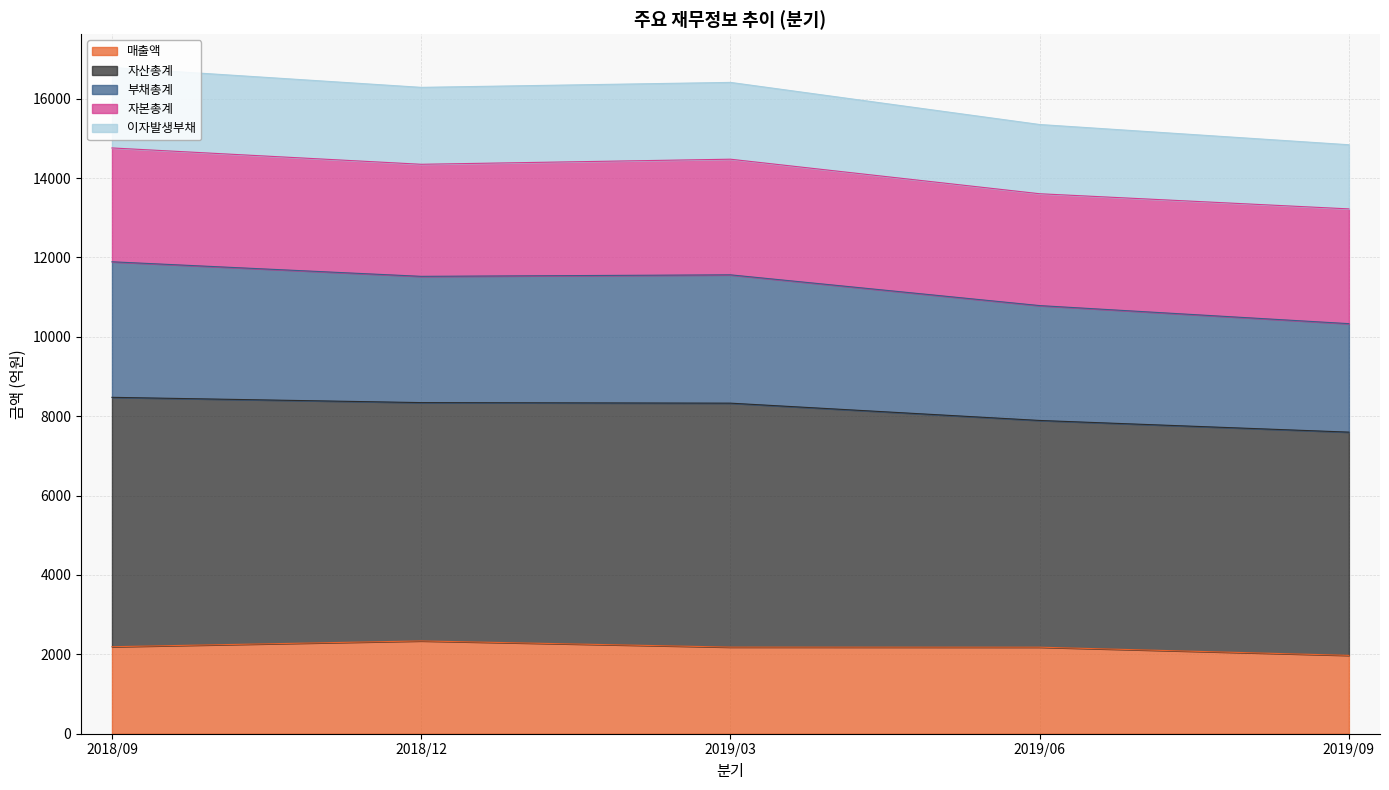

What is the label of the 3rd point from the right?

2019/03